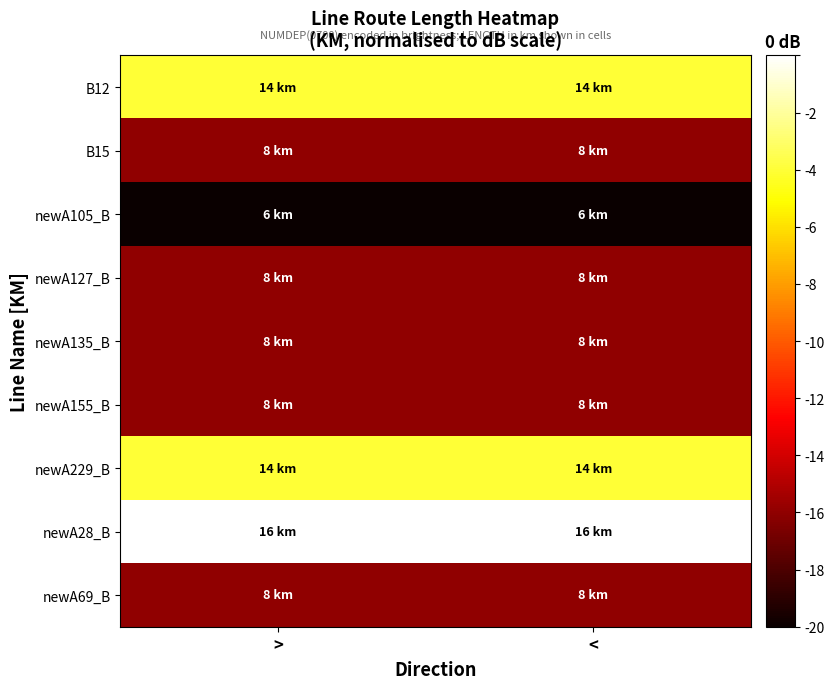

Which series has the largest range (max minus min)?

B12